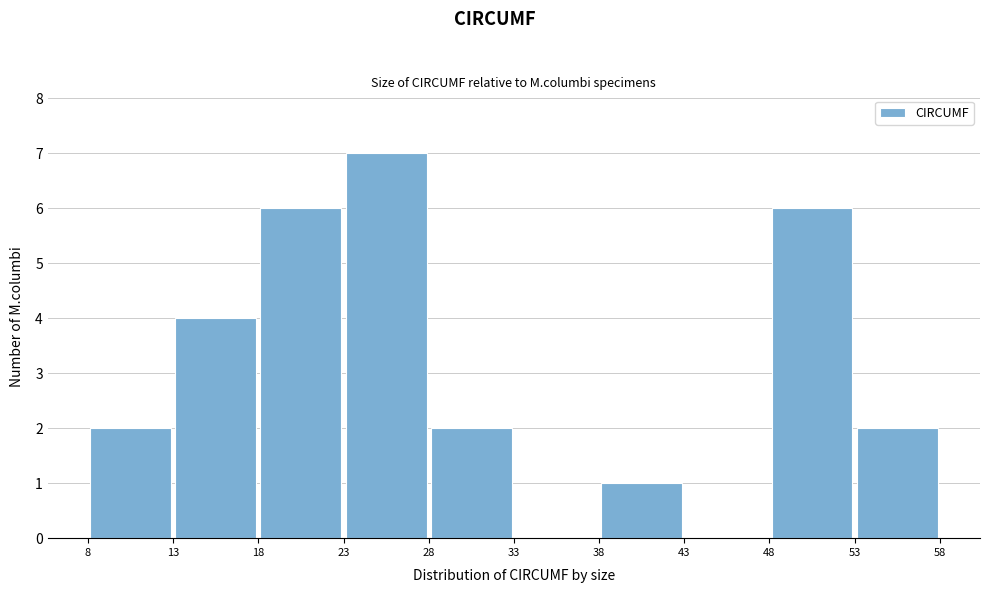

Reading left to right, transcribe this chart: for each bar, give the range it covers on the x-axis and its height. The values are not printed on the chart, so give them approximately, as read against the axis.

8 to 13: 2
13 to 18: 4
18 to 23: 6
23 to 28: 7
28 to 33: 2
33 to 38: 0
38 to 43: 1
43 to 48: 0
48 to 53: 6
53 to 58: 2